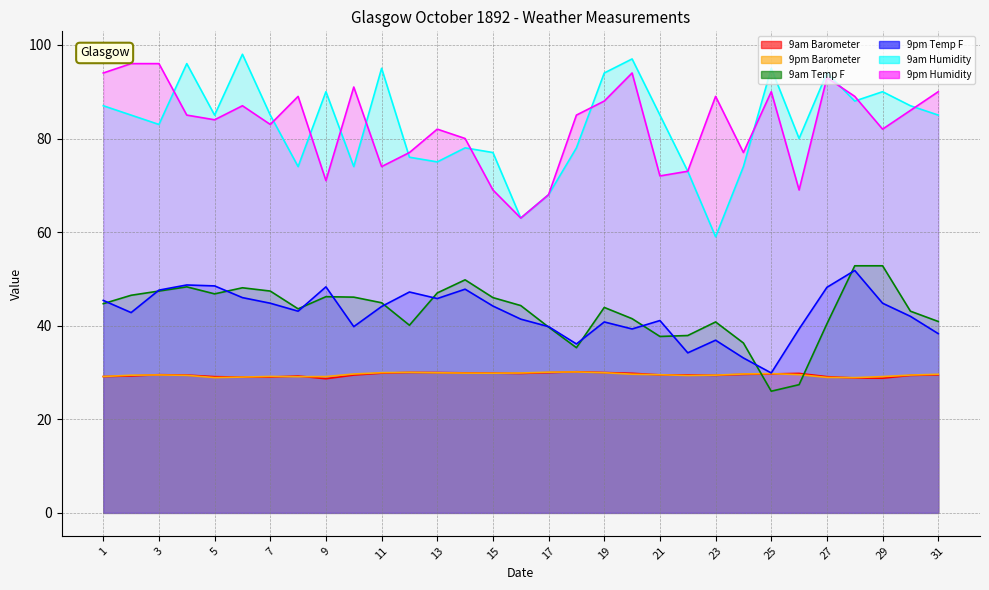

How many lines are shown in the chart?

6